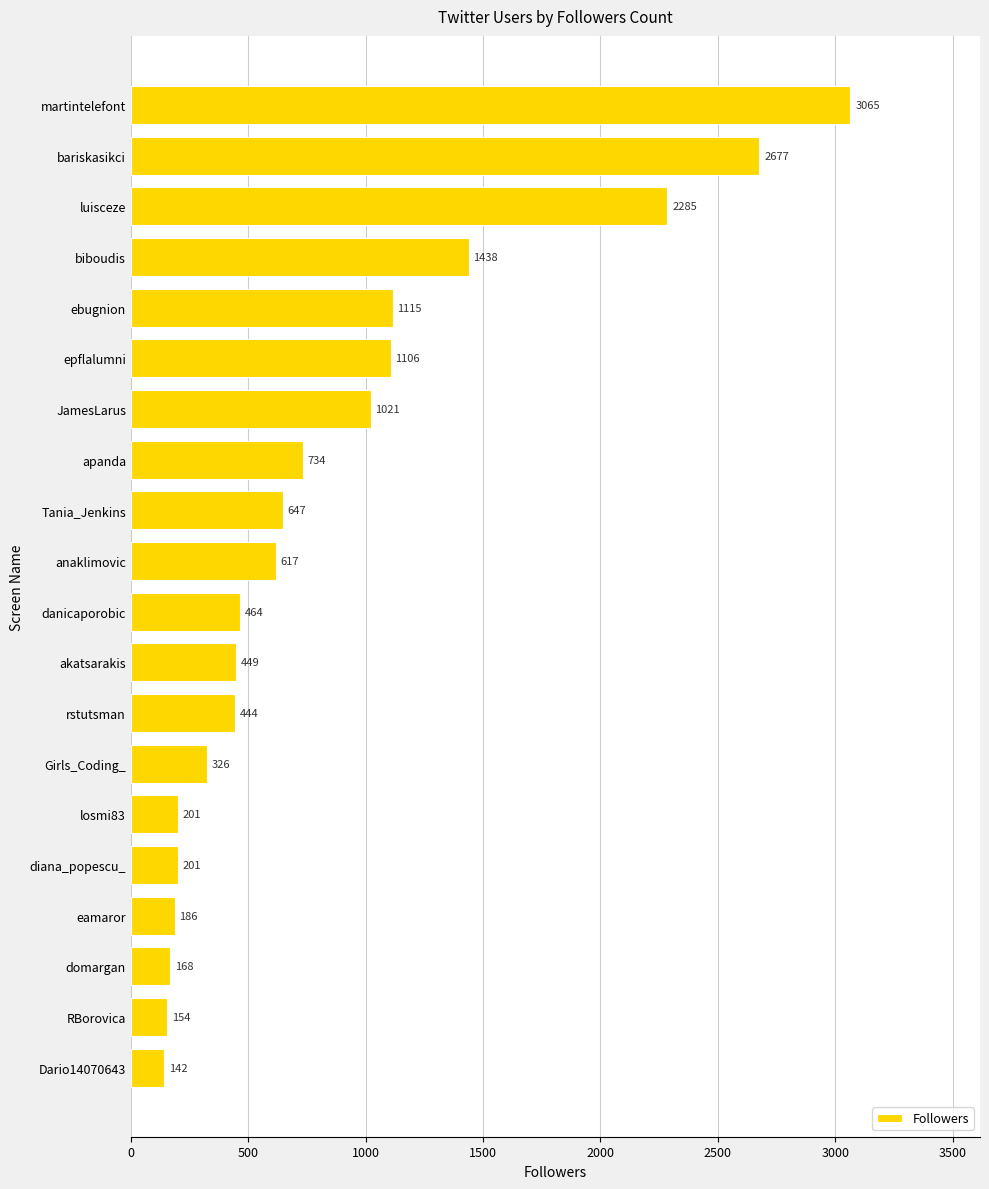

What is the maximum value shown in the chart?

3065